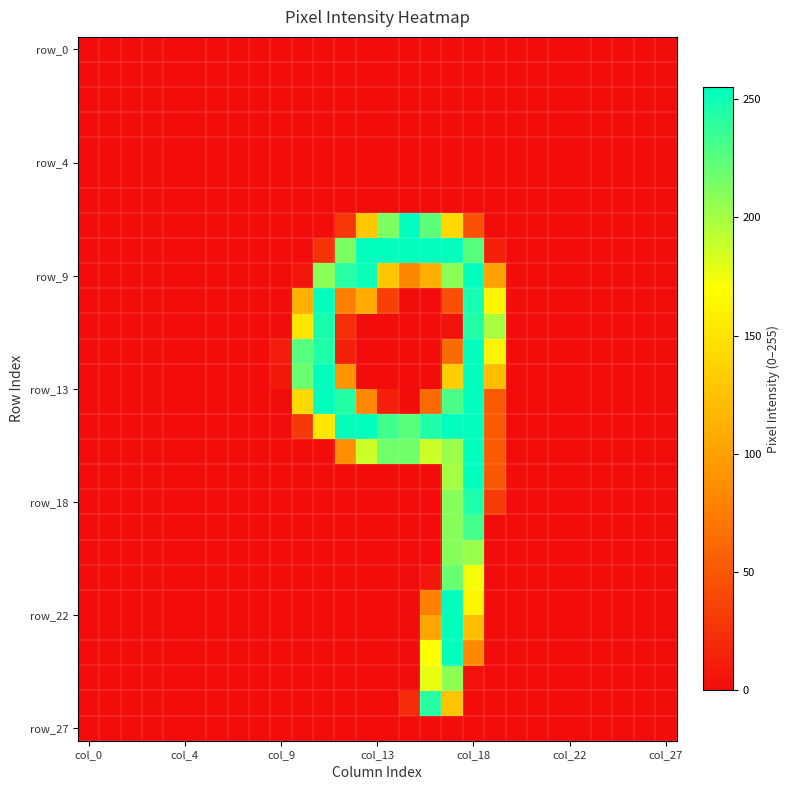

At how many categories does at least one series exceed 90?

10